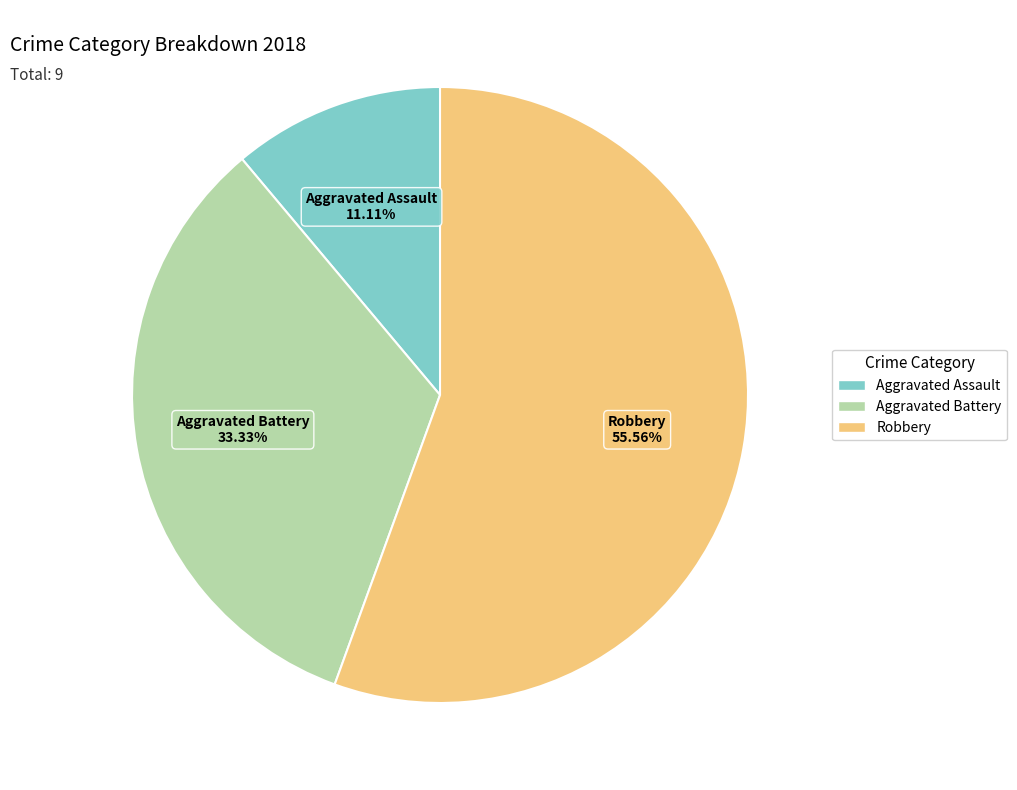

Count the number of slices in the pie.

3